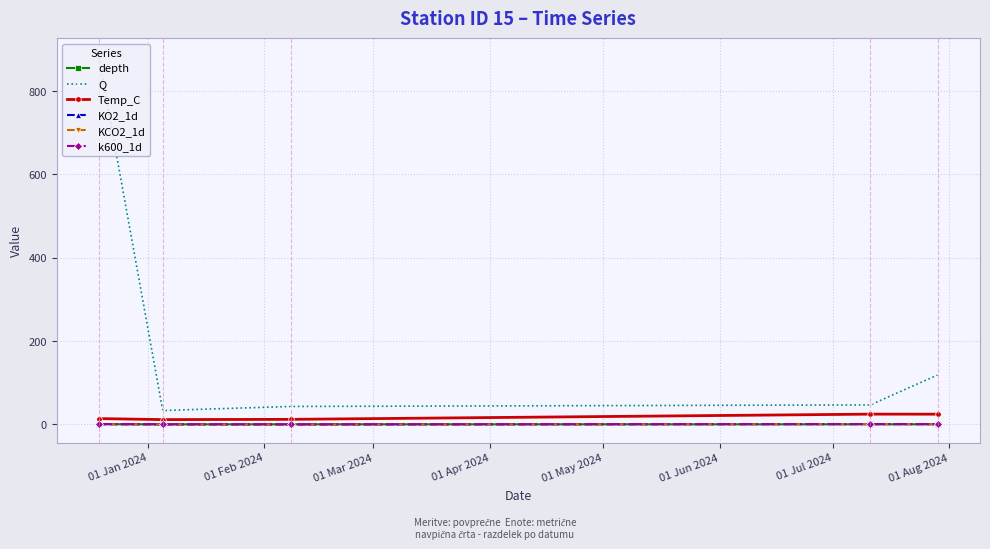

Which series has the largest total across all categories?

Q